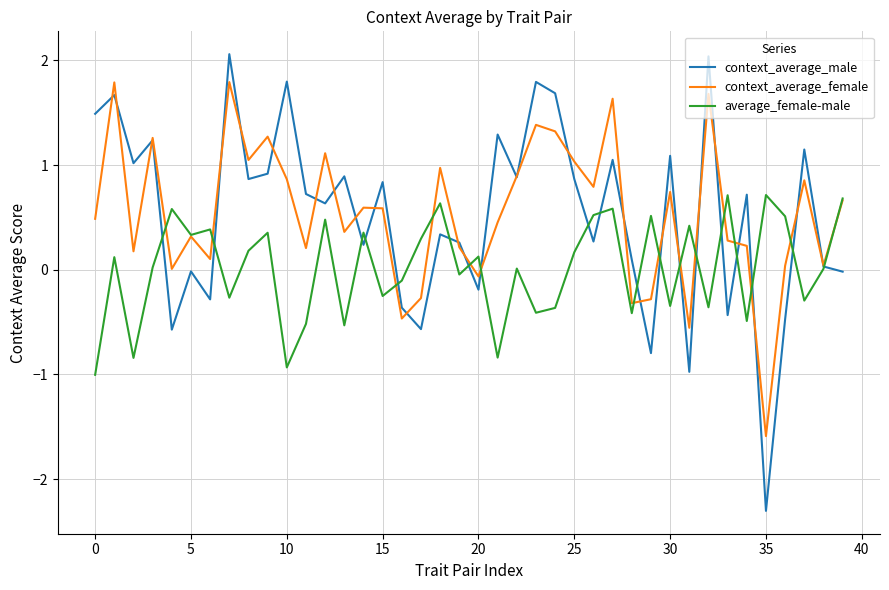

In average_female-male, how many points are lower than both neighbors (excluding endpoints)?

14